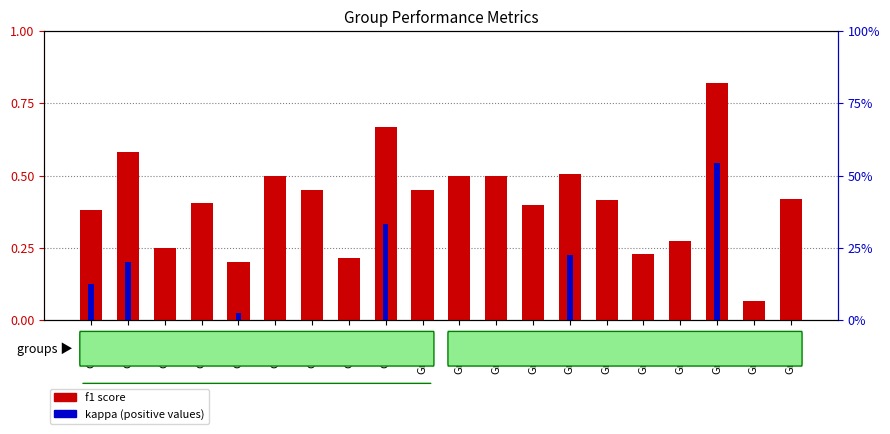

Reading left to right, extract all data points from this chart.

f1 score: Group1=0.4	Group2=0.6	Group3=0.2	Group4=0.4	Group5=0.2	Group6=0.5	Group7=0.5	Group8=0.2	Group9=0.7	Group10=0.5	Group12=0.5	Group13=0.5	Group14=0.4	Group15=0.5	Group16=0.4	Group17=0.2	Group18=0.3	Group19=0.8	Group21=0.1	Group22=0.4
kappa (positive): Group1=0.1	Group2=0.2	Group3=0.0	Group4=0.0	Group5=0.0	Group6=0.0	Group7=0.0	Group8=0.0	Group9=0.3	Group10=0.0	Group12=0.0	Group13=0.0	Group14=0.0	Group15=0.2	Group16=0.0	Group17=0.0	Group18=0.0	Group19=0.5	Group21=0.0	Group22=0.0